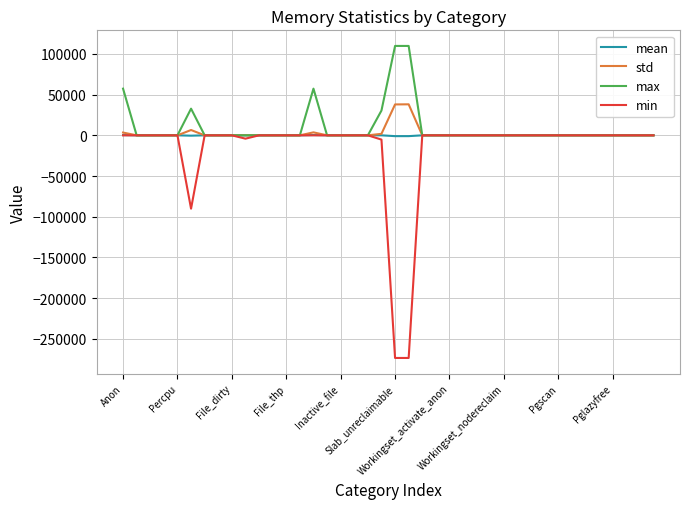

What is the greatest value displayed?

109824.0